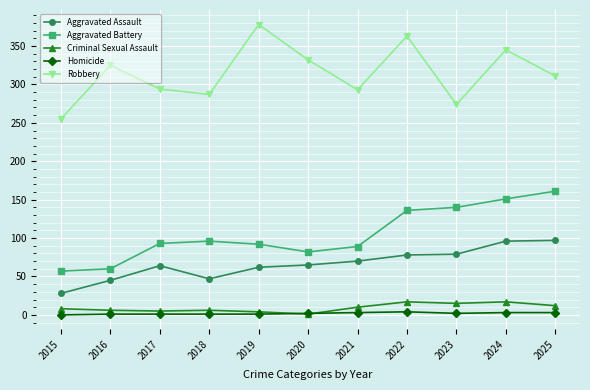

What is the highest value of the Robbery series?

378